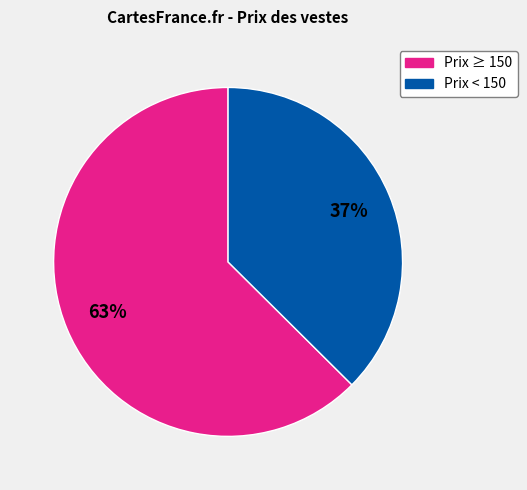

Is there a majority slice in this chart?

Yes